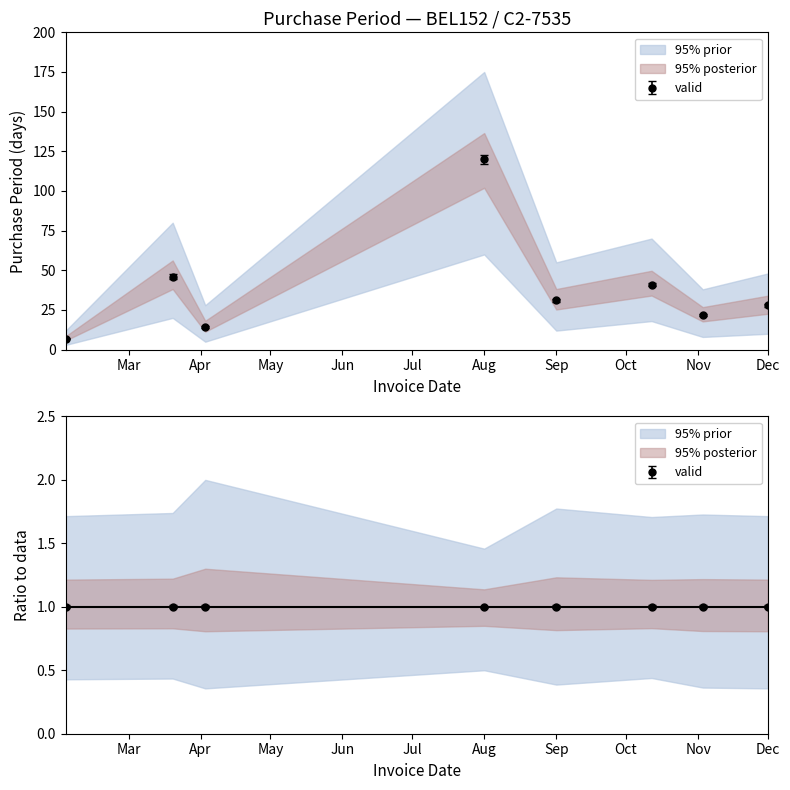

What is the difference between the maximum and minimum values?

113